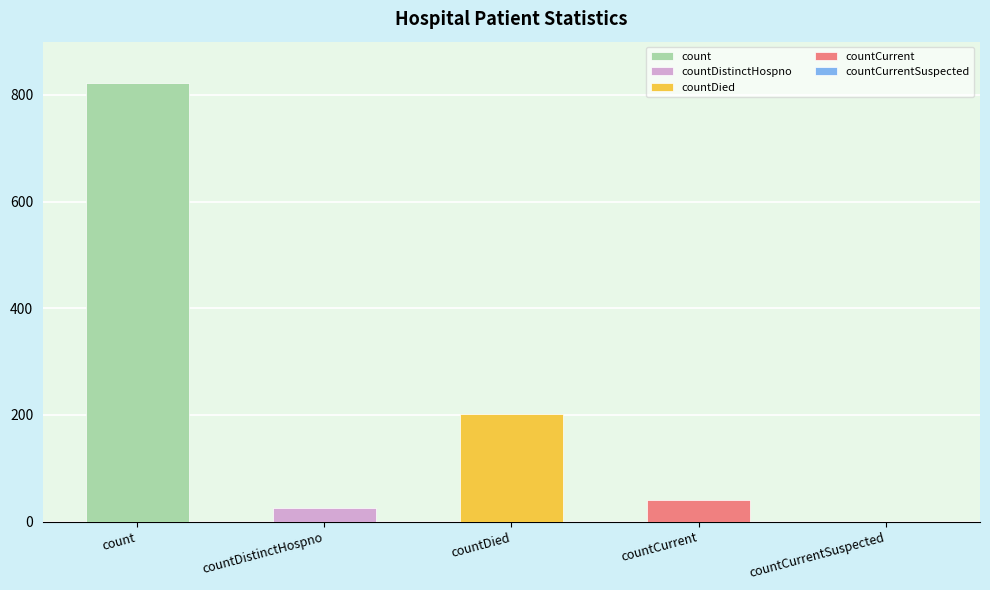

Which has a higher value, countCurrent or count?

count